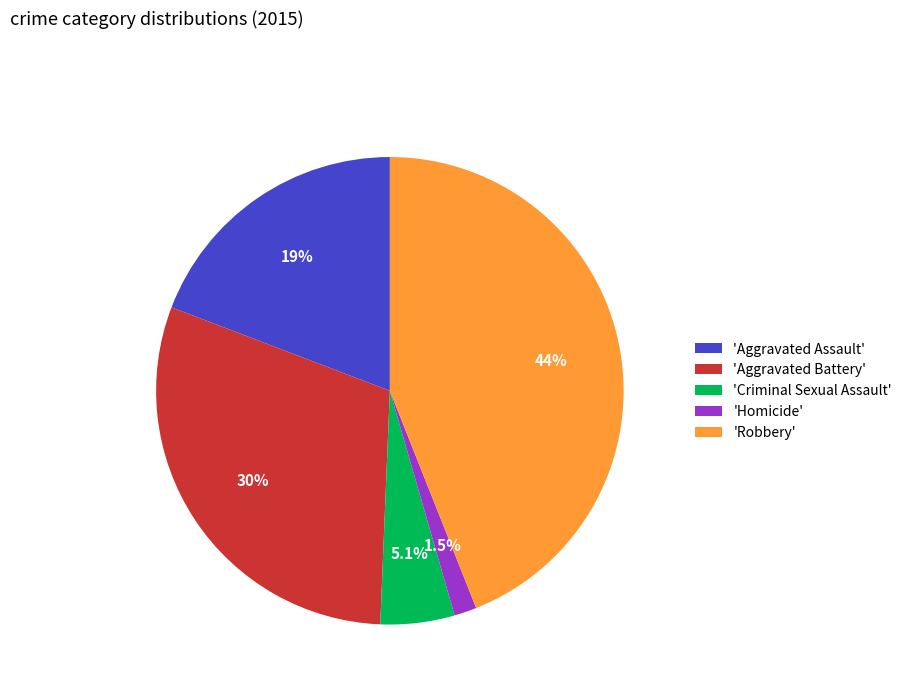

How many slices are in this pie chart?

5